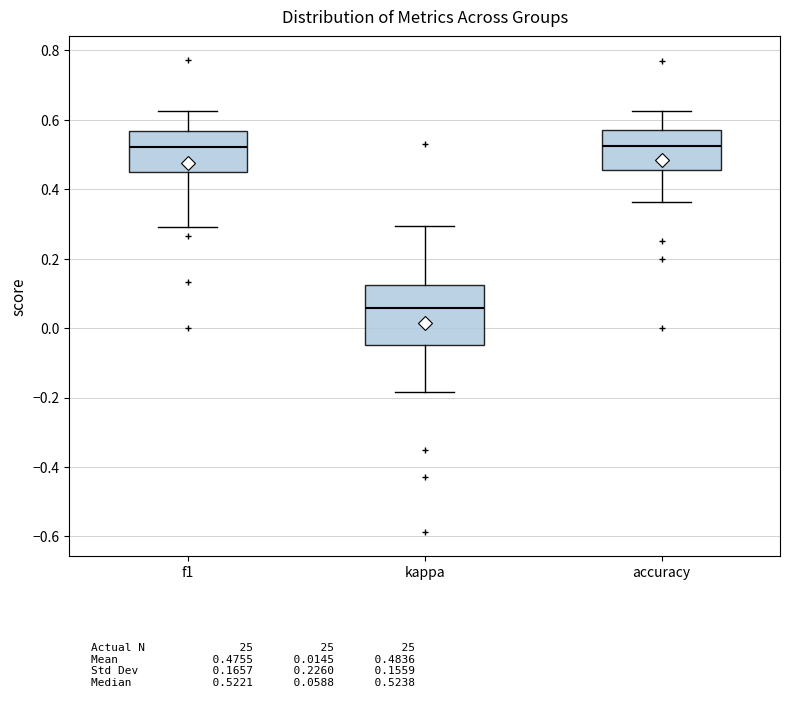

Which box's median line is the lowest?

kappa